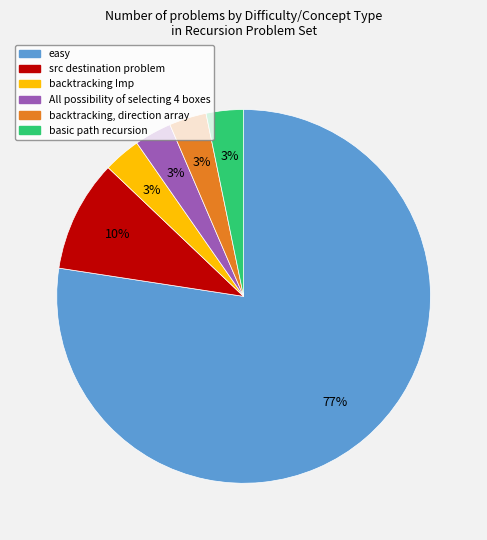

To the nearest percent, what is the average slice percentage?

17%